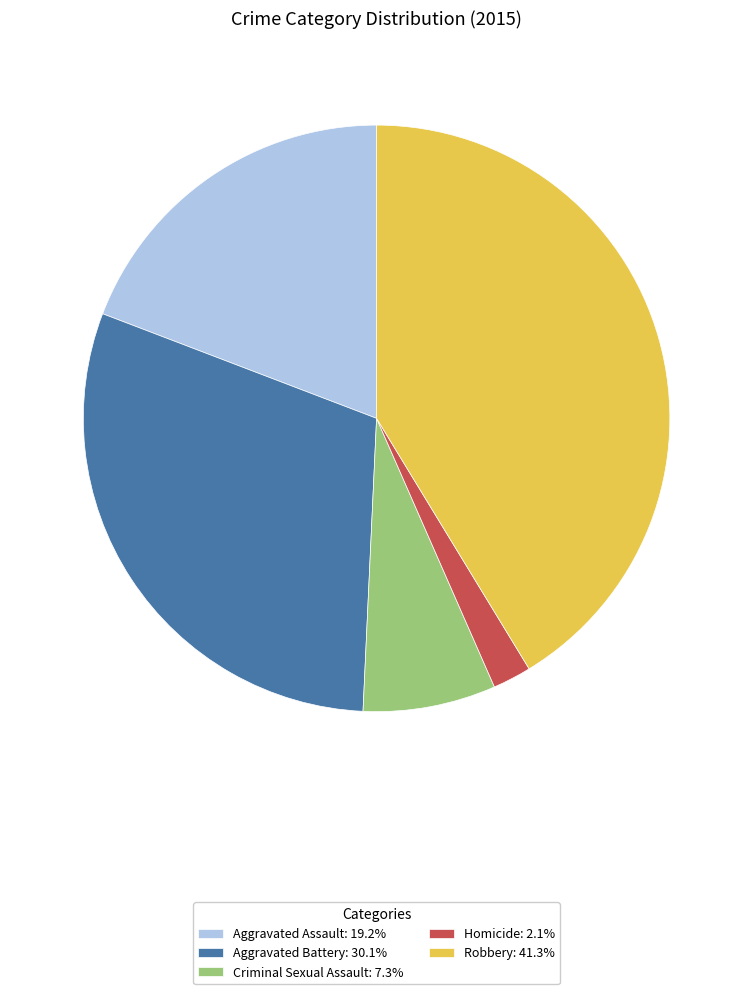

True or false: Aggravated Assault accounts for 19% of the total.

True